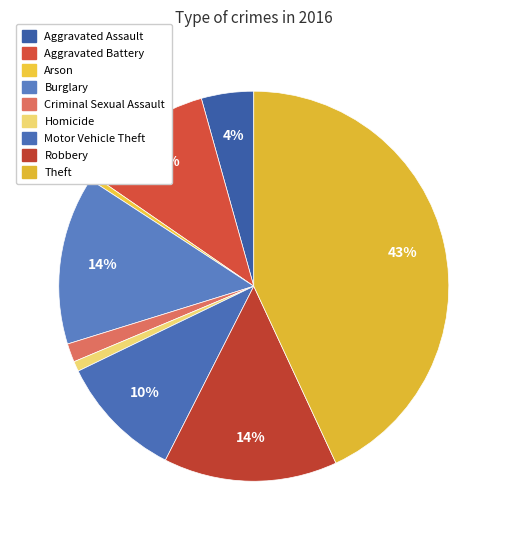

Which category has the smallest portion of the pie?

Arson